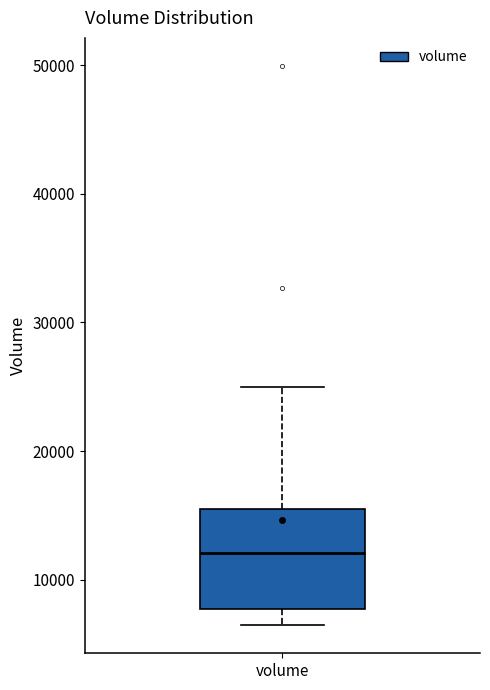

Read this box plot against the y-axis: the position of the median line, the range covered by the box, and the ends of both whiskers. The values are not printed on the chart, so give them approximately, as read against the axis.

median 12000, box 8000 to 15000, whiskers 6000 to 25000